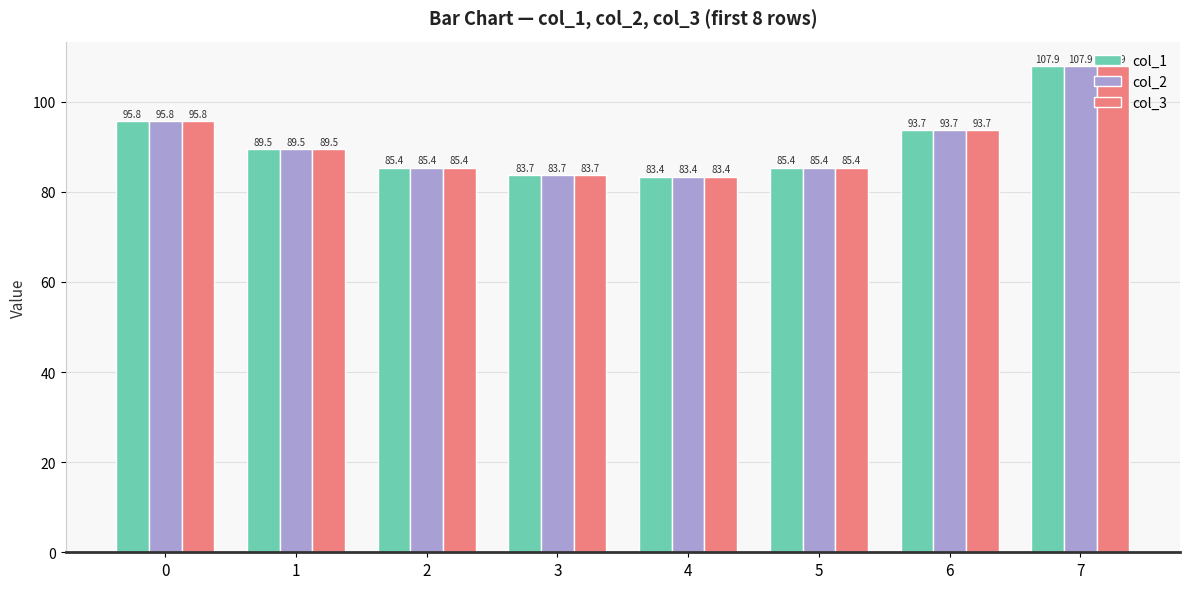

What is the approximate value of col_1 at 4?

83.4